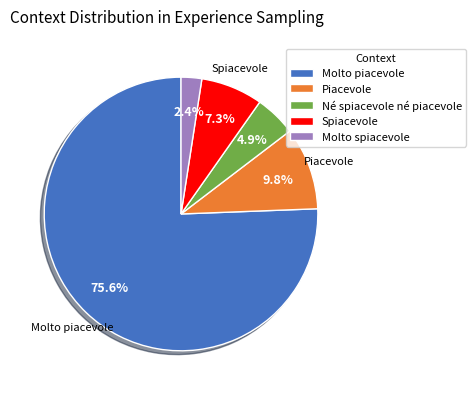

To the nearest percent, what percentage of the pie is Piacevole?

10%